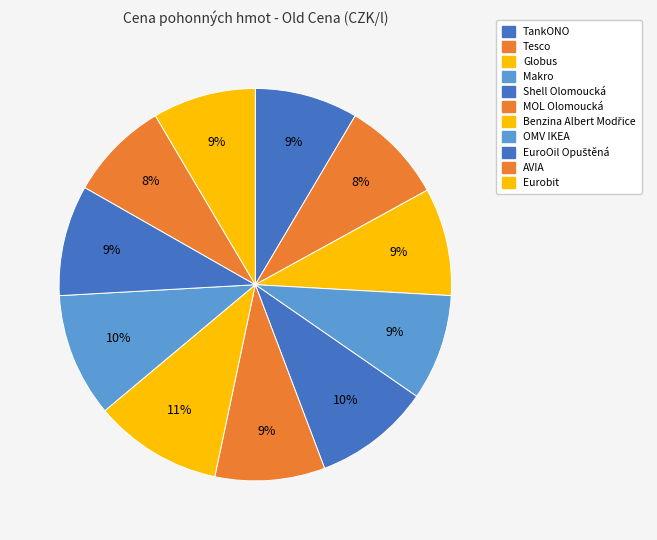

True or false: Eurobit accounts for 9% of the total.

True